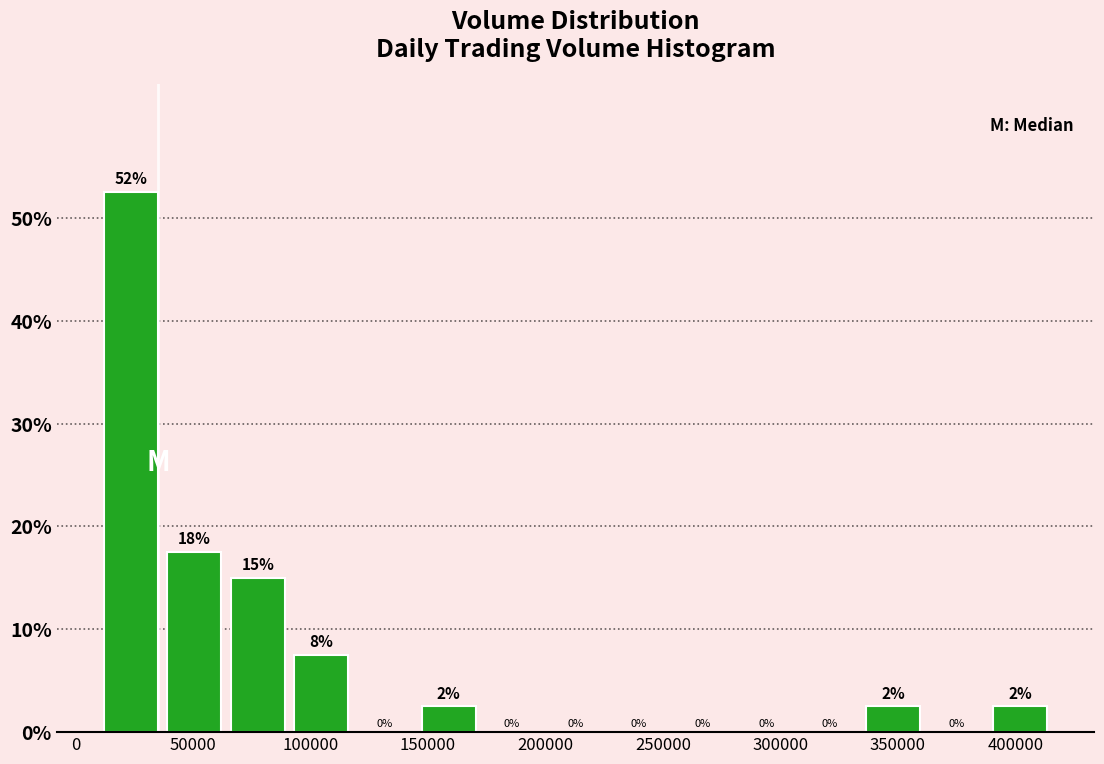

Which range on the x-axis has the tallest bar?

10000 to 35000